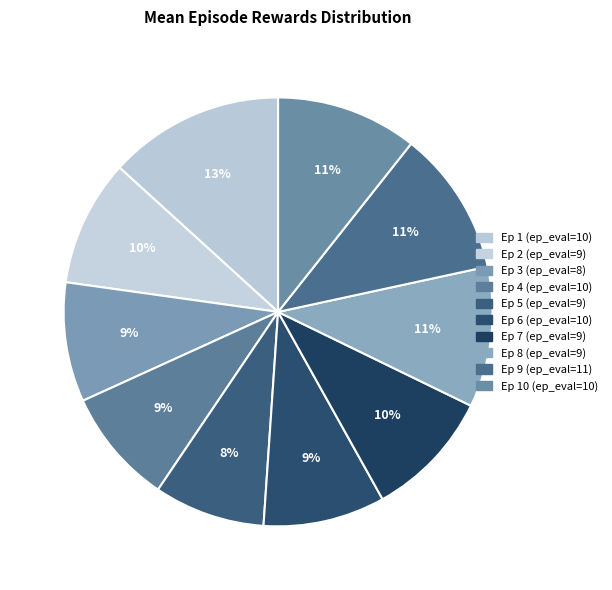

To the nearest percent, what is the average slice percentage?

10%